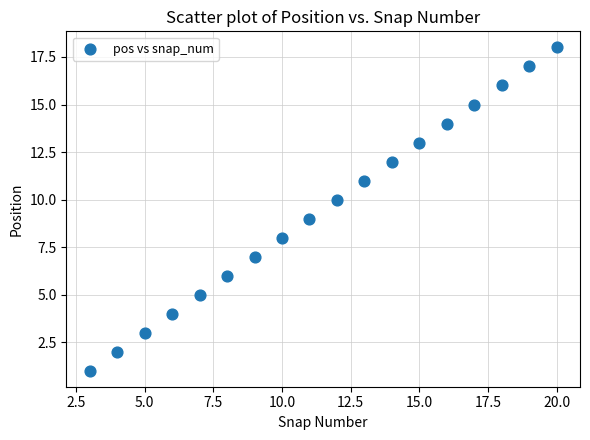

What is the range of Y values (max minus min)?

17